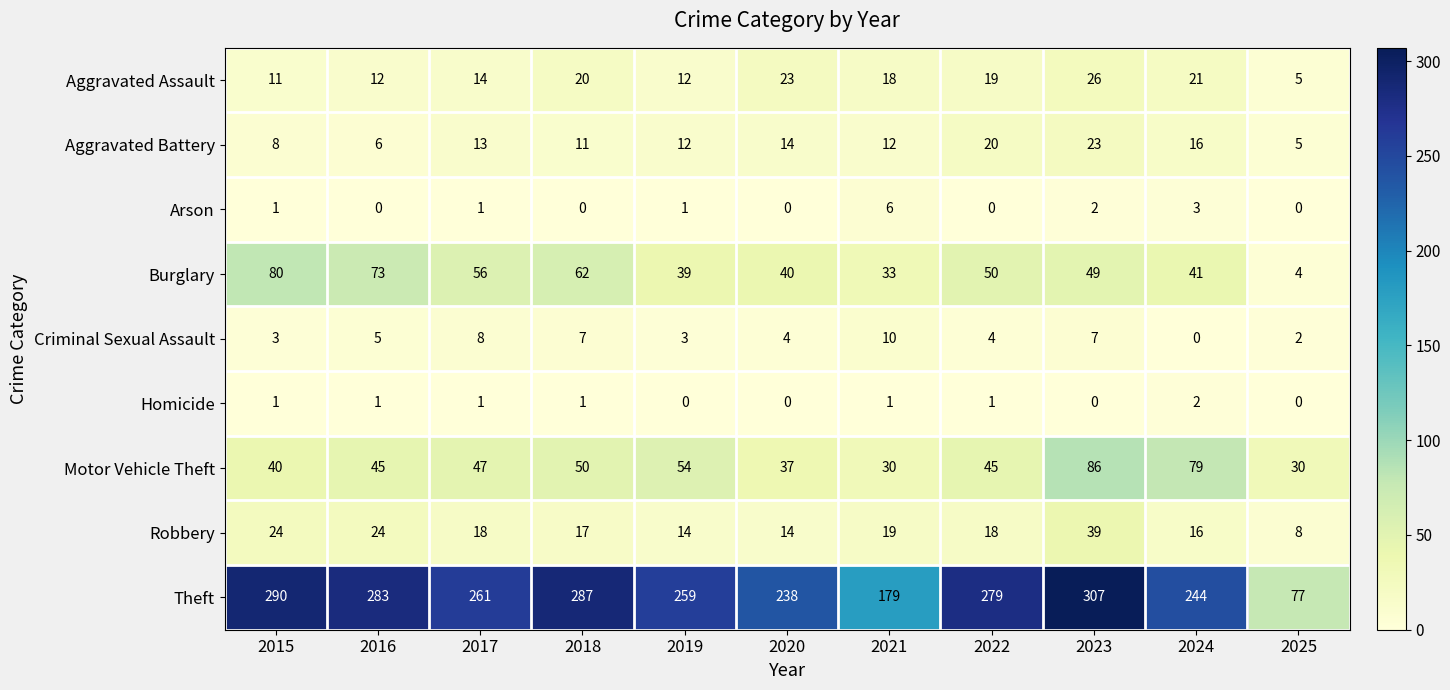

Rank the categories by Theft value from lowest to highest.

2025, 2021, 2020, 2024, 2019, 2017, 2022, 2016, 2018, 2015, 2023